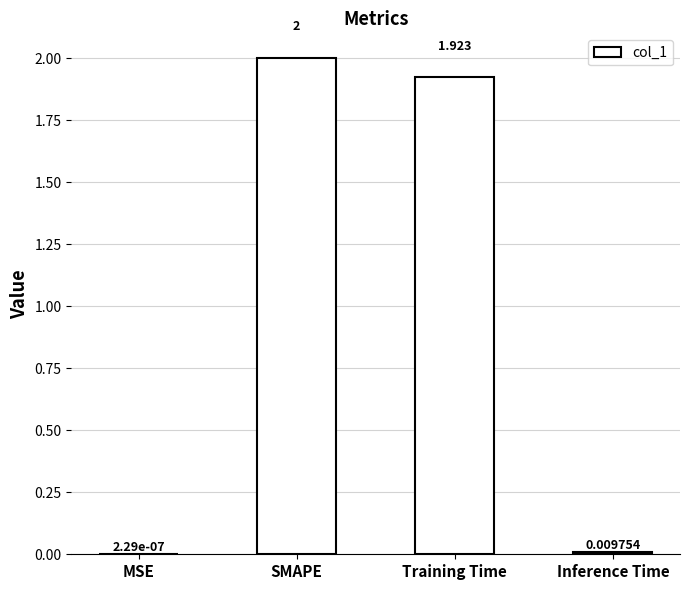

At which label does the data first exceed 1?

SMAPE